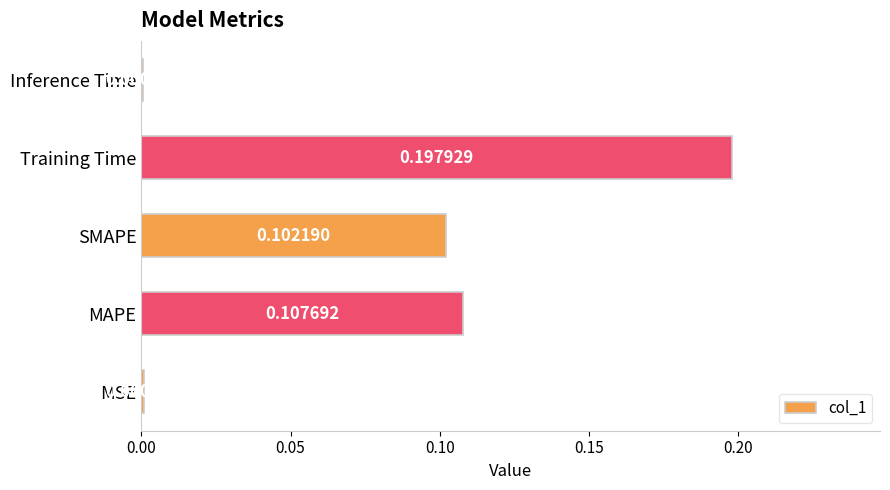

At which category does the chart reach its peak across all series?

Training Time